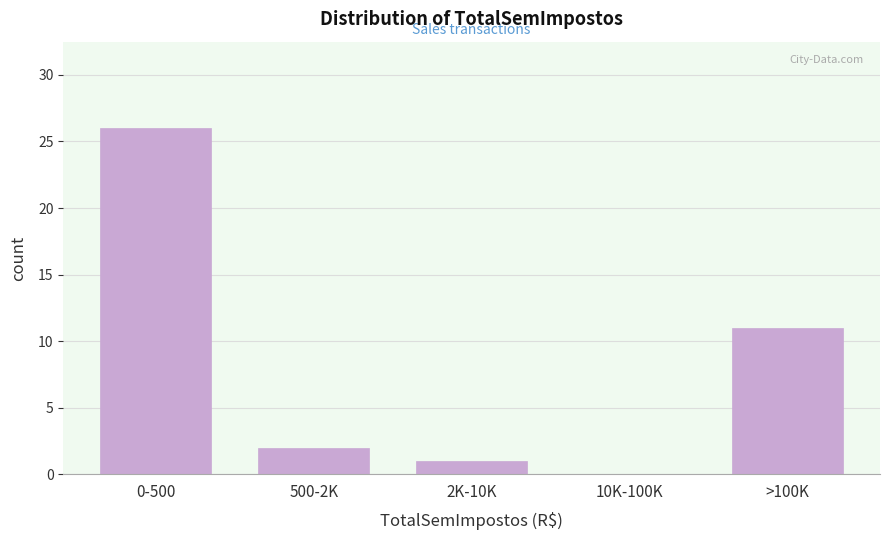

Reading left to right, extract all data points from this chart.

0-500=26	500-2K=2	2K-10K=1	10K-100K=0	>100K=11